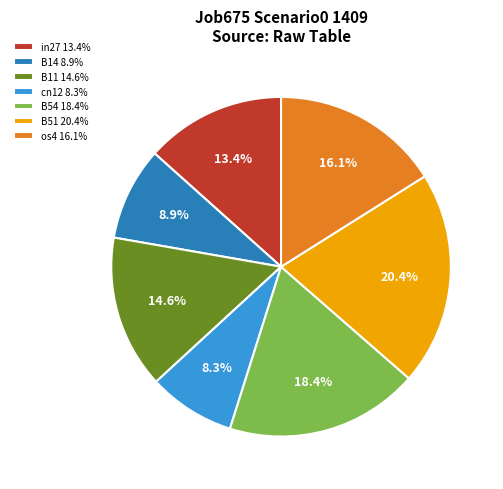

To the nearest percent, what portion does B51 represent?

20%